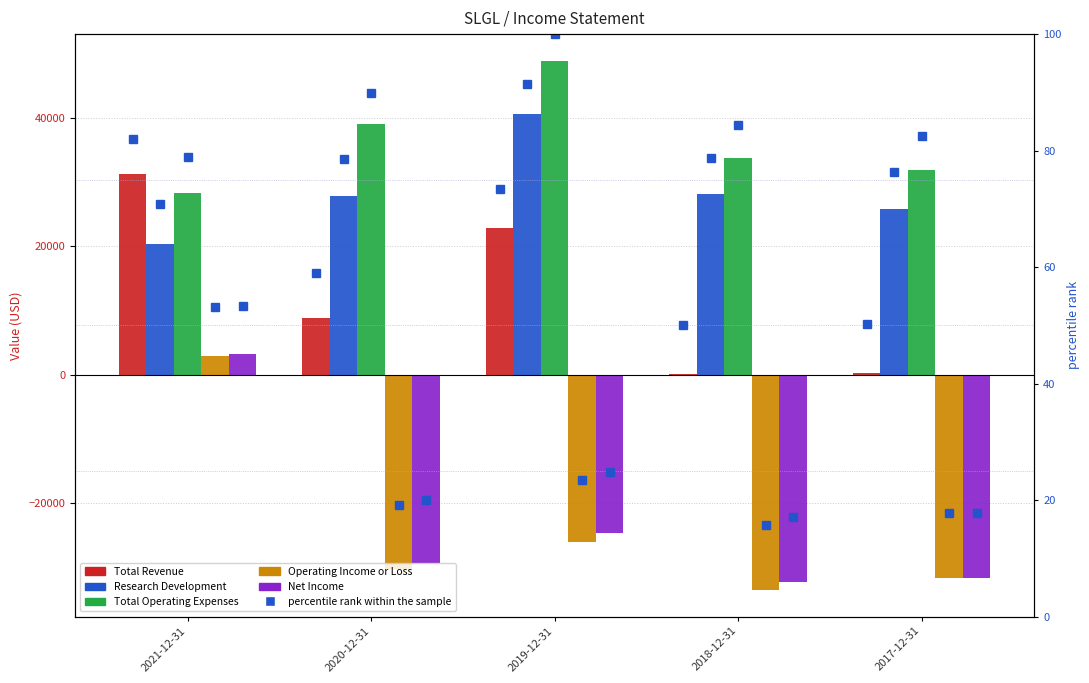

List the series in order of their peak value, lowest first.

percentile rank within the sample, Operating Income or Loss, Net Income, Total Revenue, Research Development, Total Operating Expenses